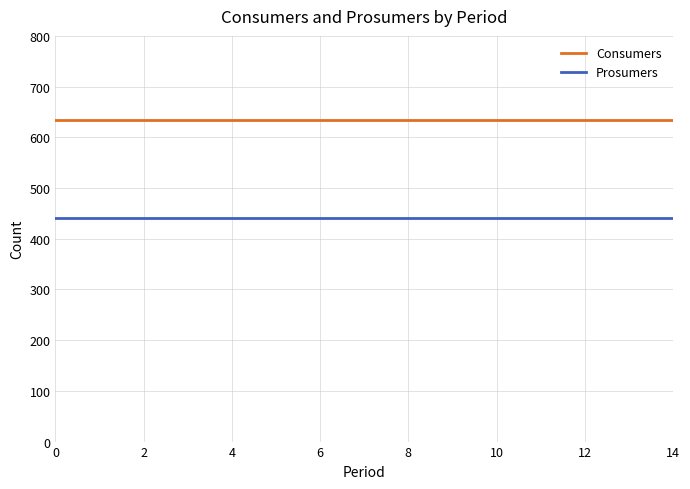

True or false: Consumers and Prosumers intersect in this chart.

False